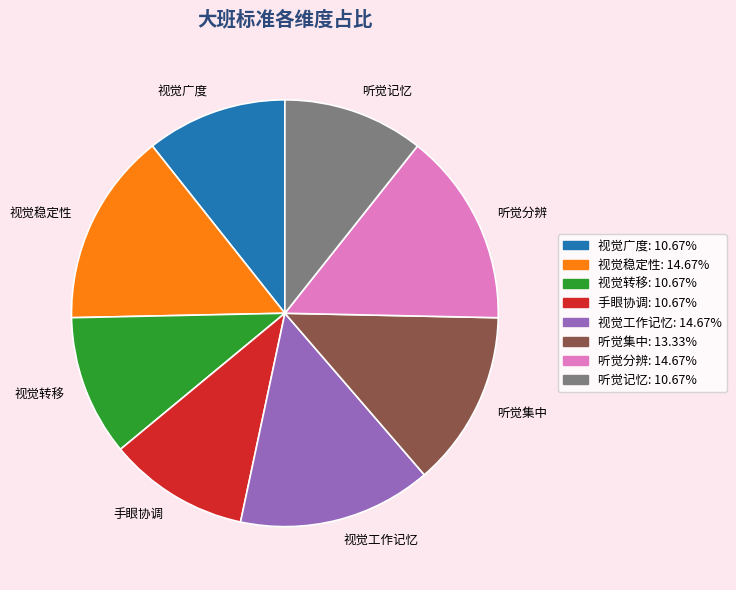

Is it true that 视觉工作记忆 is 15% of the pie?

True